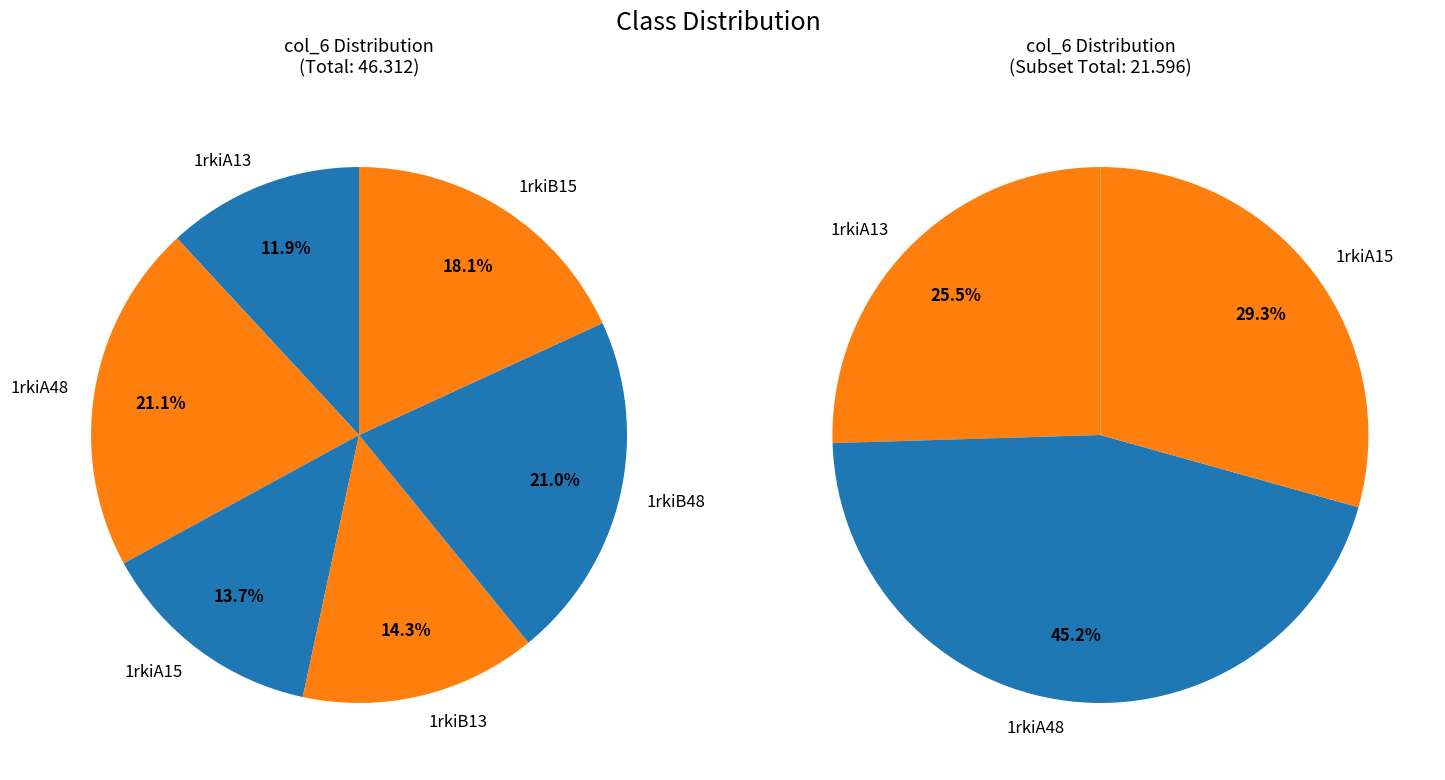

To the nearest percent, what is the combined percentage of 1rkiB15 and 1rkiA15?

32%